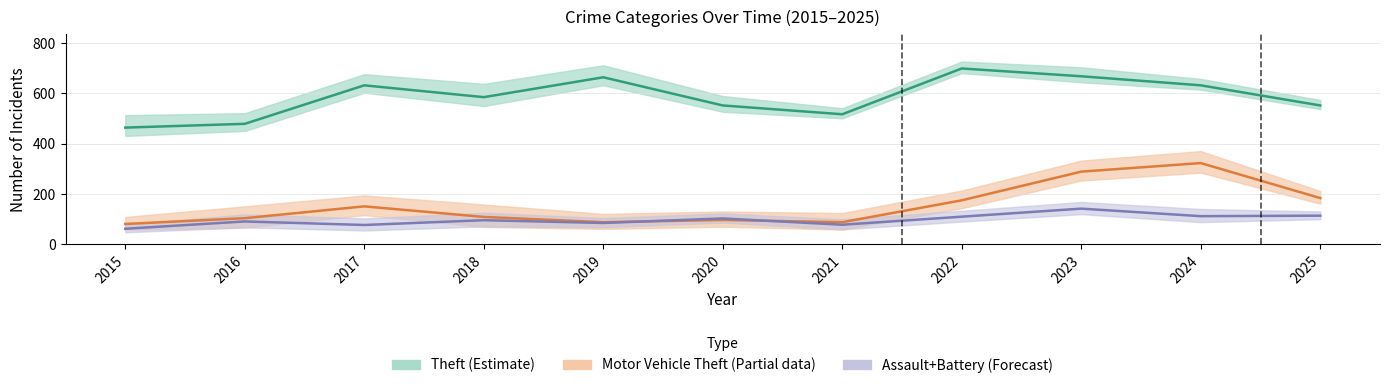

In Assault+Battery (Forecast), how many points are lower than both neighbors (excluding endpoints)?

4